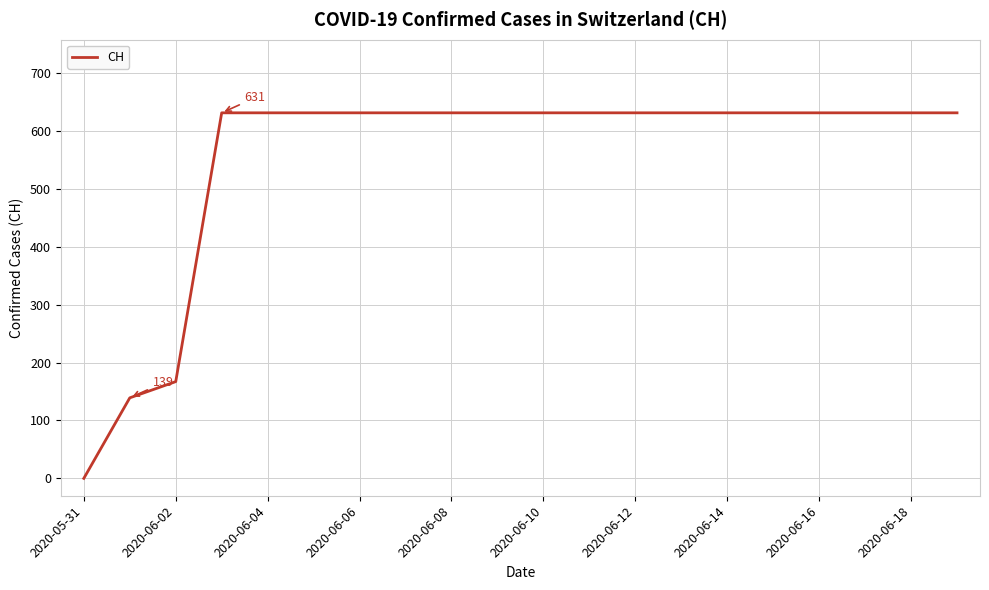

What is the difference between the maximum and minimum values?

631